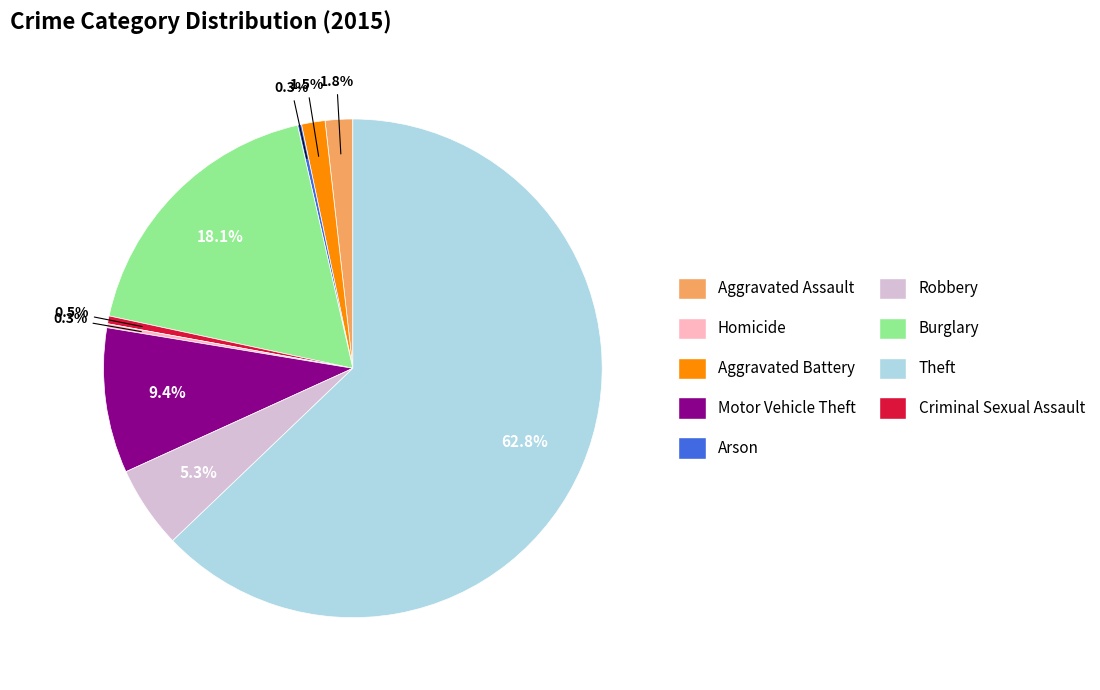

To the nearest percent, what portion does Criminal Sexual Assault represent?

63%